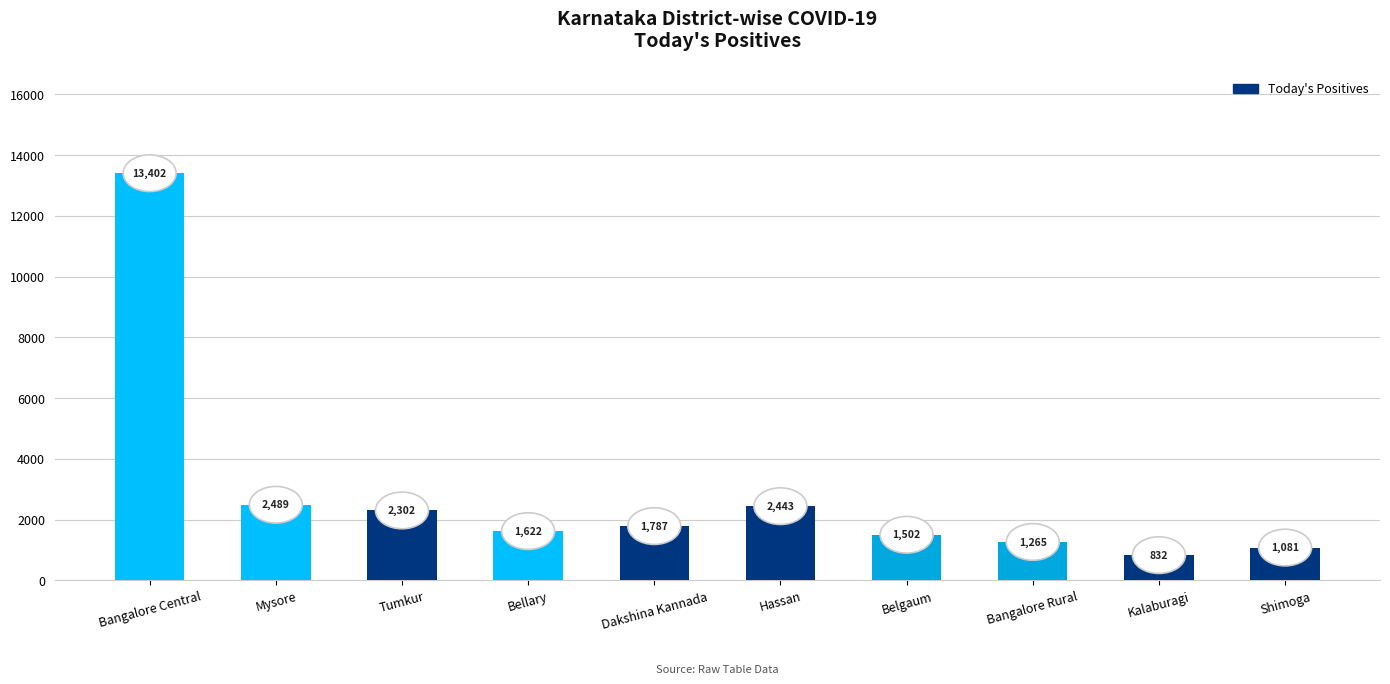

Approximately how many times larger is the value at Dakshina Kannada compared to Belgaum?

1.2